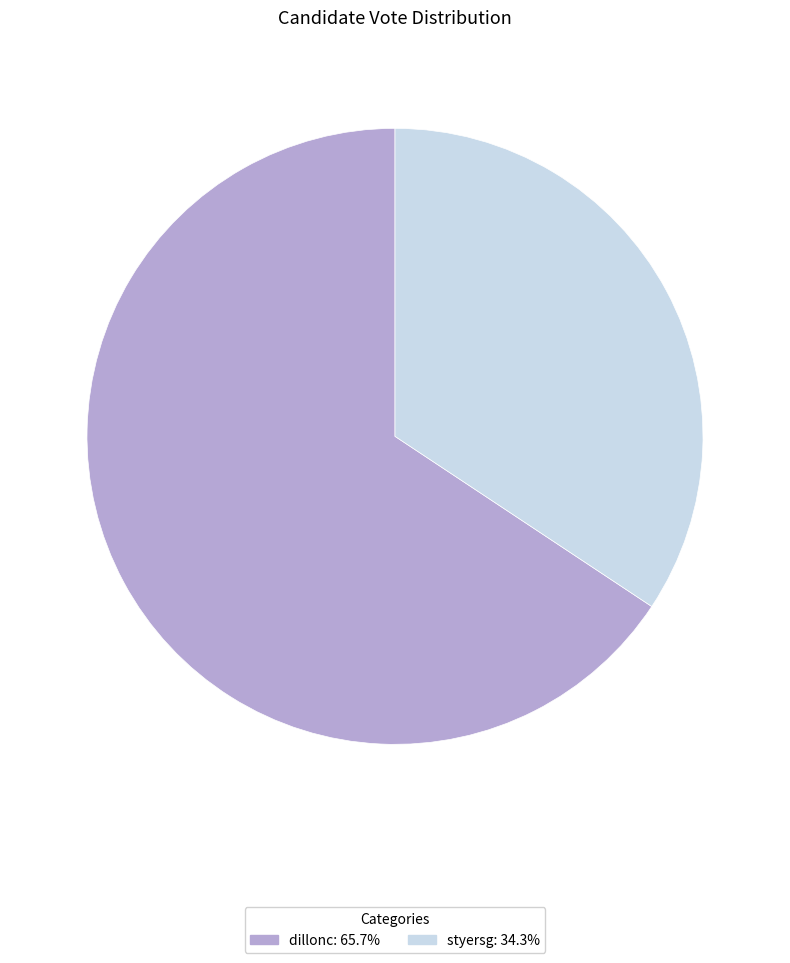

Do styersg and dillonc together represent more than half of the pie?

Yes